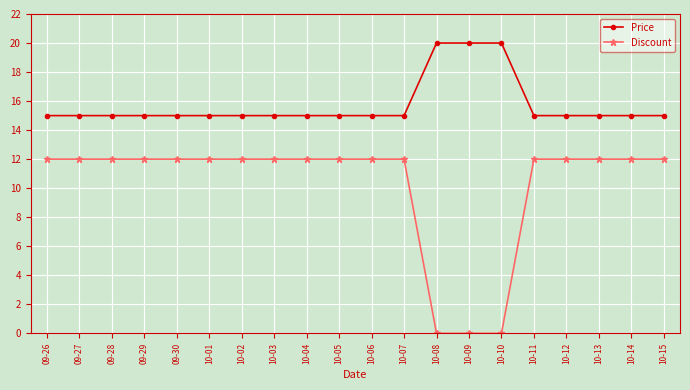

Rank the series by their average value, from highest to lowest.

Price, Discount